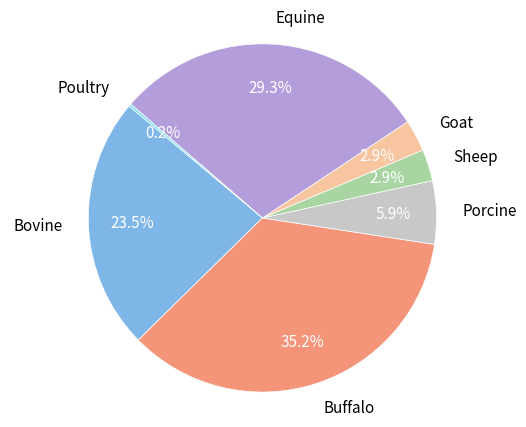

What is the largest slice in the pie chart?

Buffalo